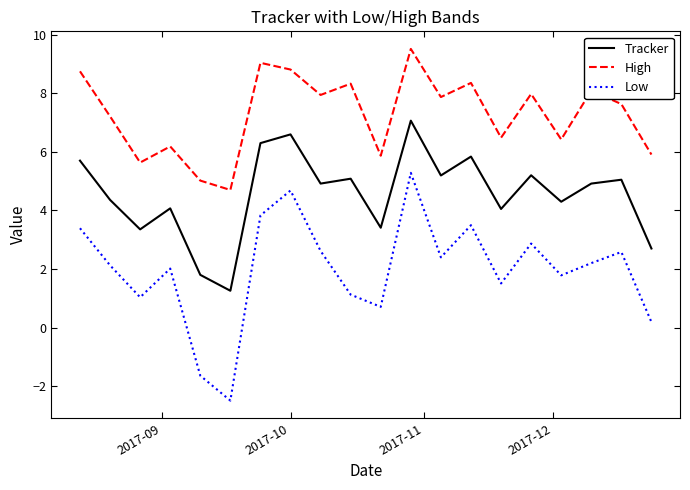

List the series in order of their overall mean, lowest first.

Low, Tracker, High